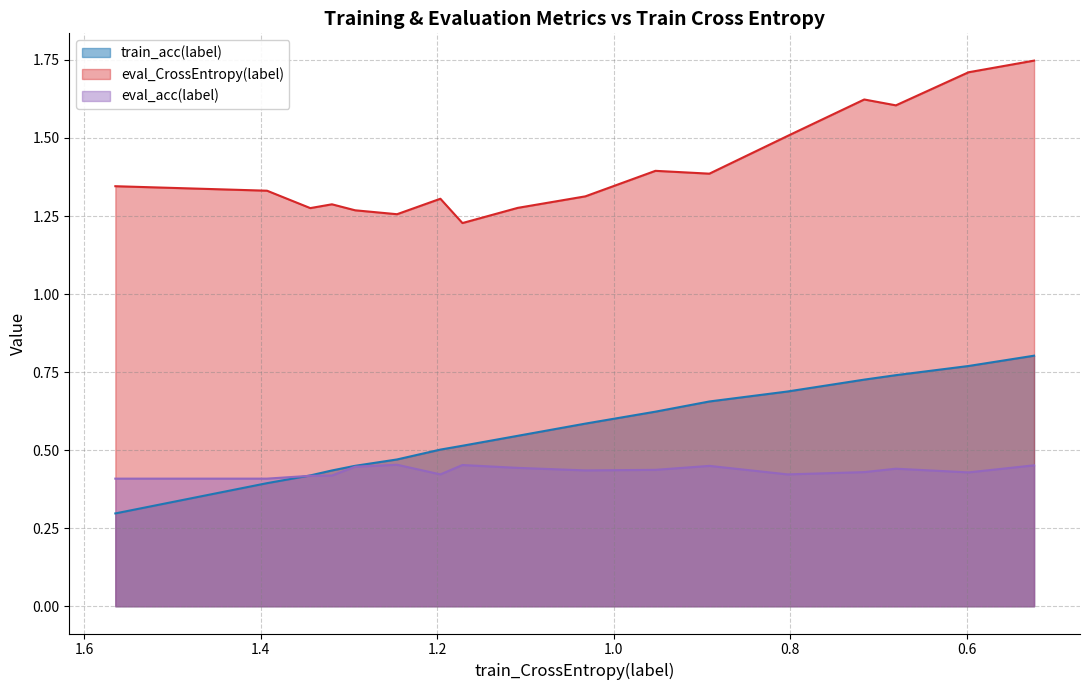

What are all the series names shown in the legend?

train_acc(label), eval_CrossEntropy(label), eval_acc(label)